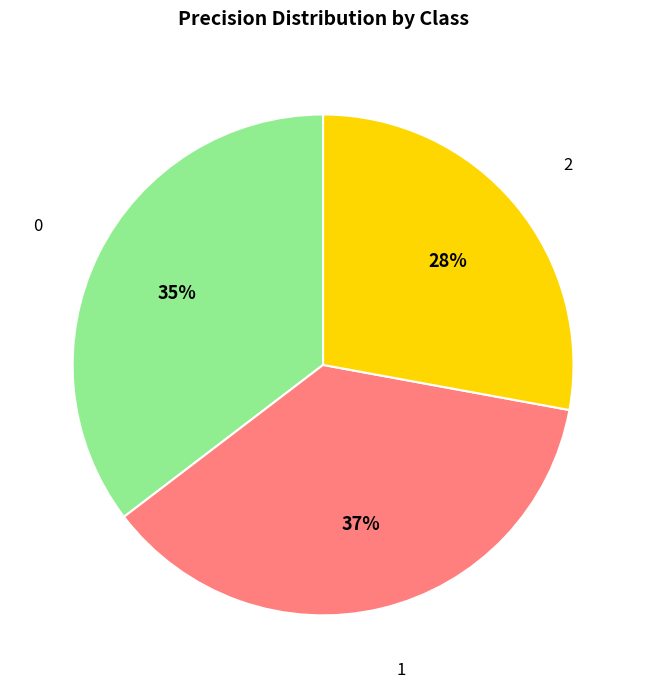

Is 0 the majority of the pie?

No